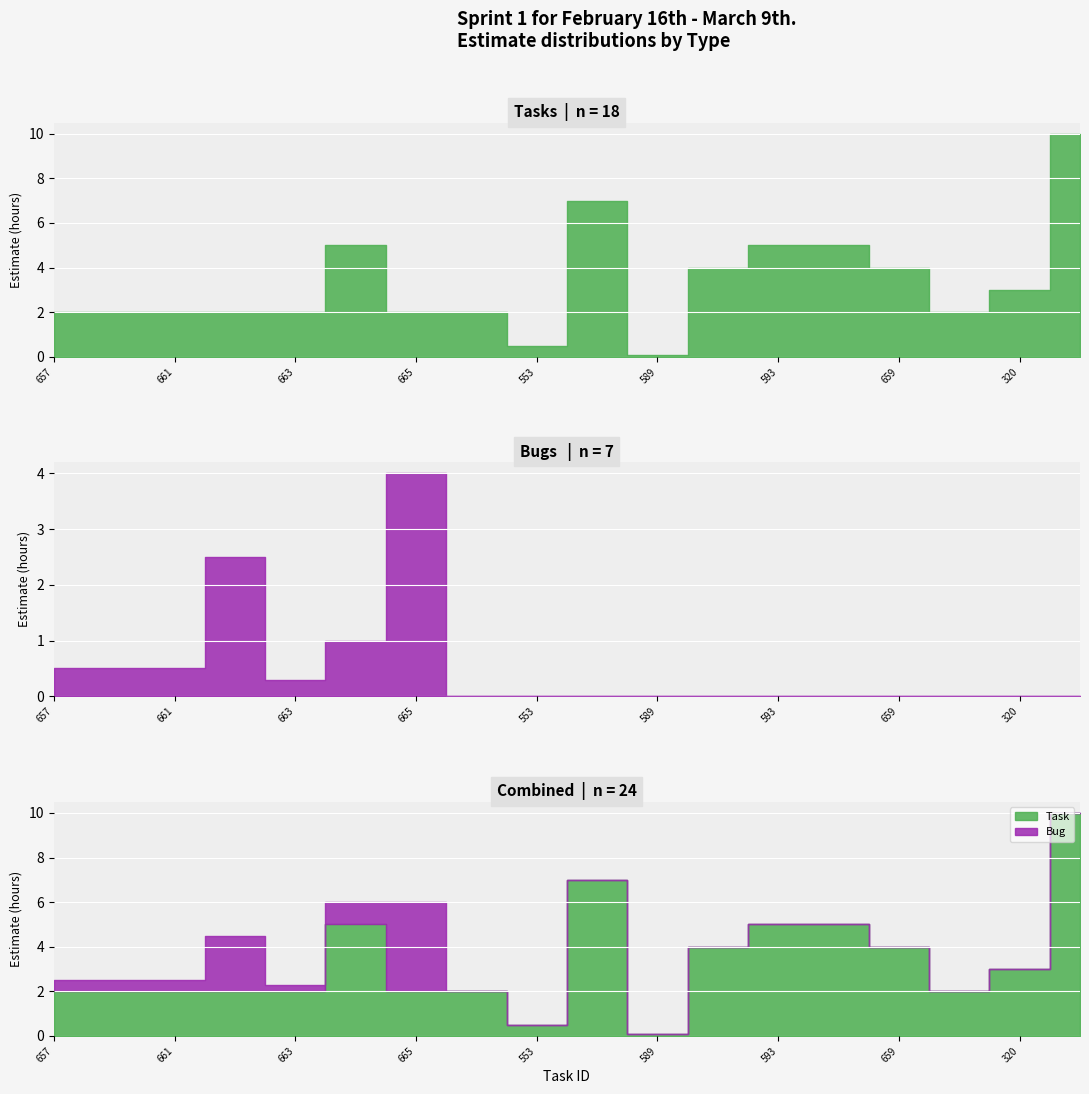

Where is Bug nearest to the value 2?

662